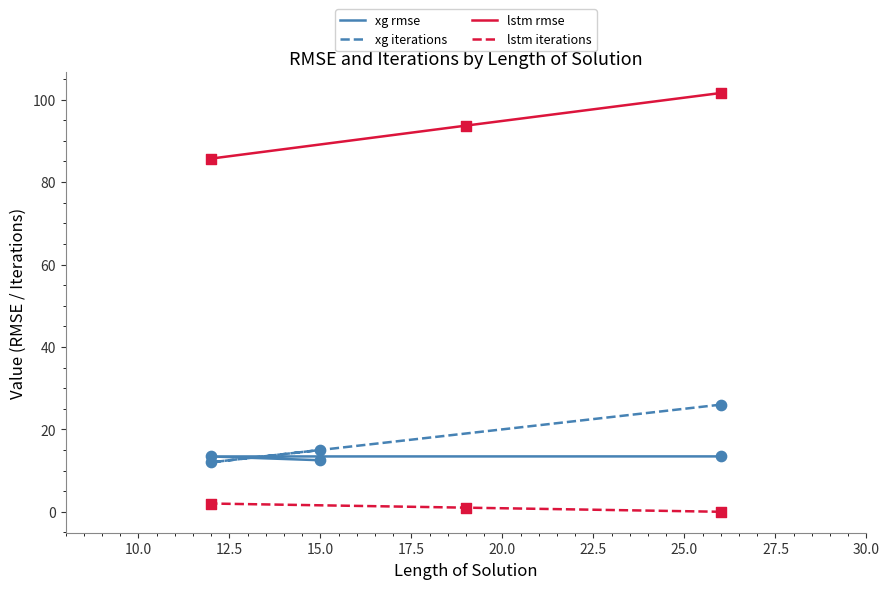

Which series reaches the maximum Y coordinate?

lstm rmse